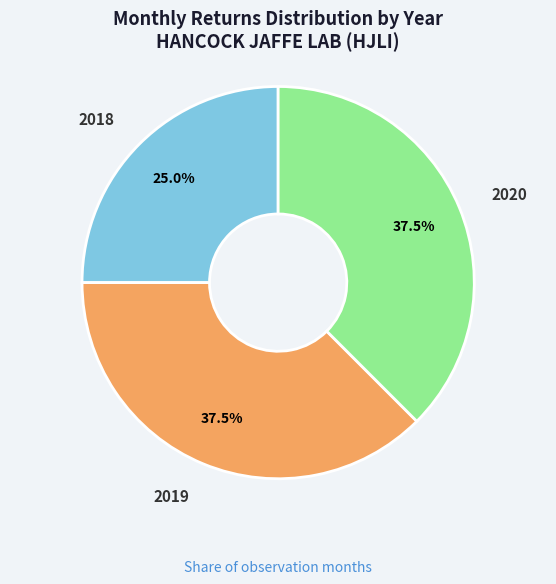

Is there a majority slice in this chart?

No